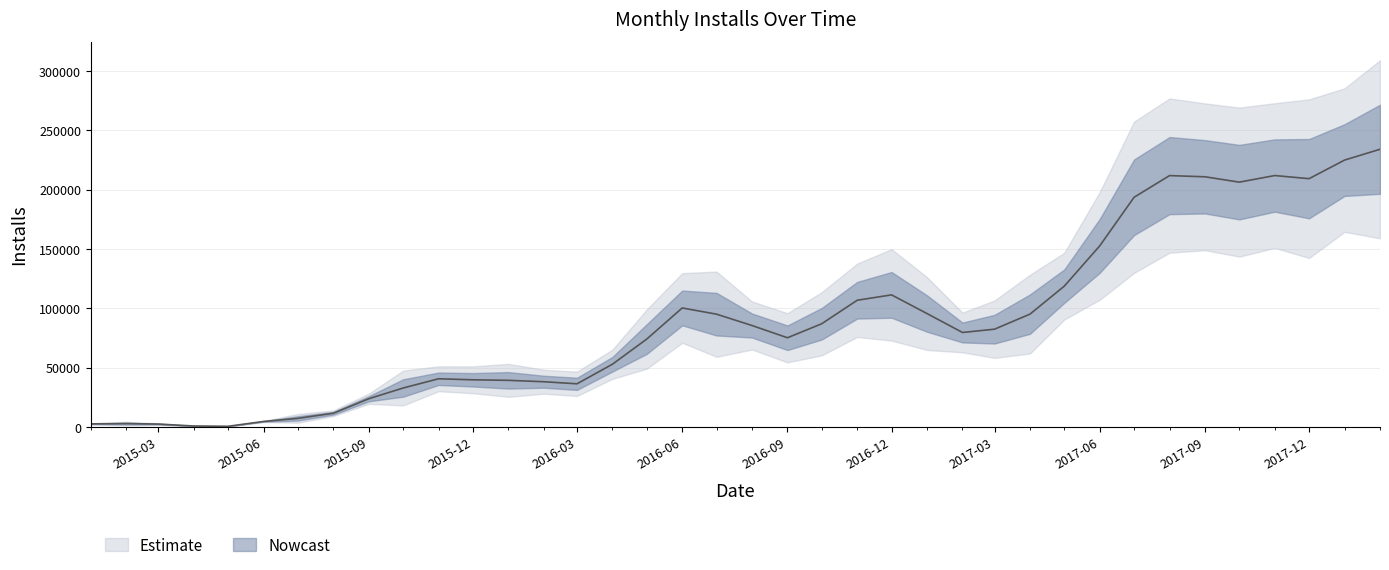

How many lines are shown in the chart?

1